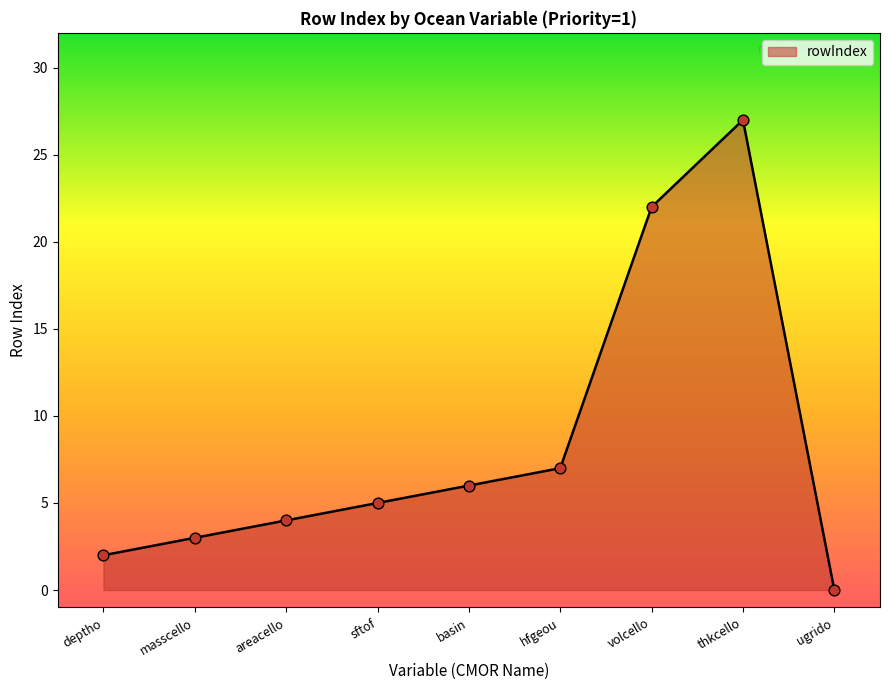

Approximately how many times larger is the value at hfgeou compared to volcello?

0.3